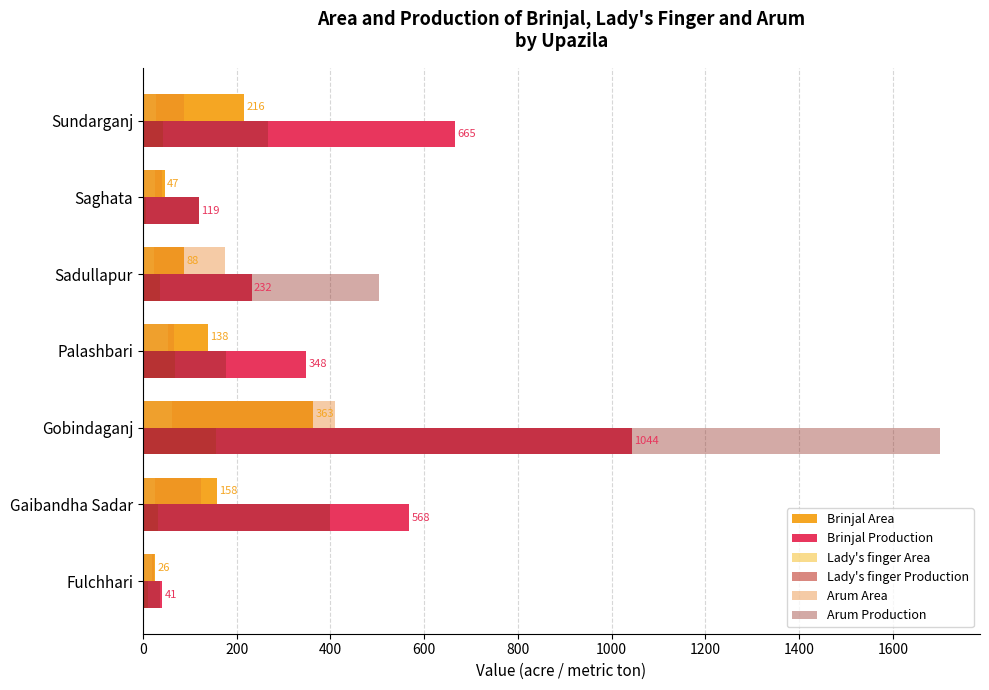

Is it true that Brinjal Production equals 232 at Sadullapur?

True